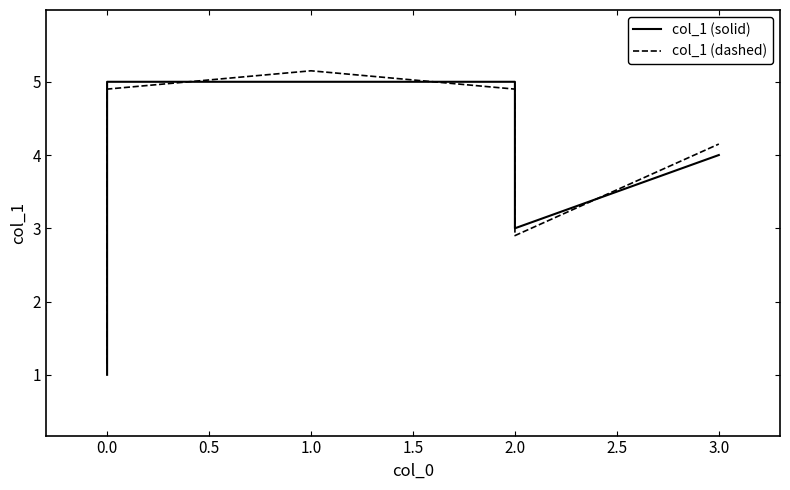

At which category does col_1 (dashed) reach its first local valley?

2.0